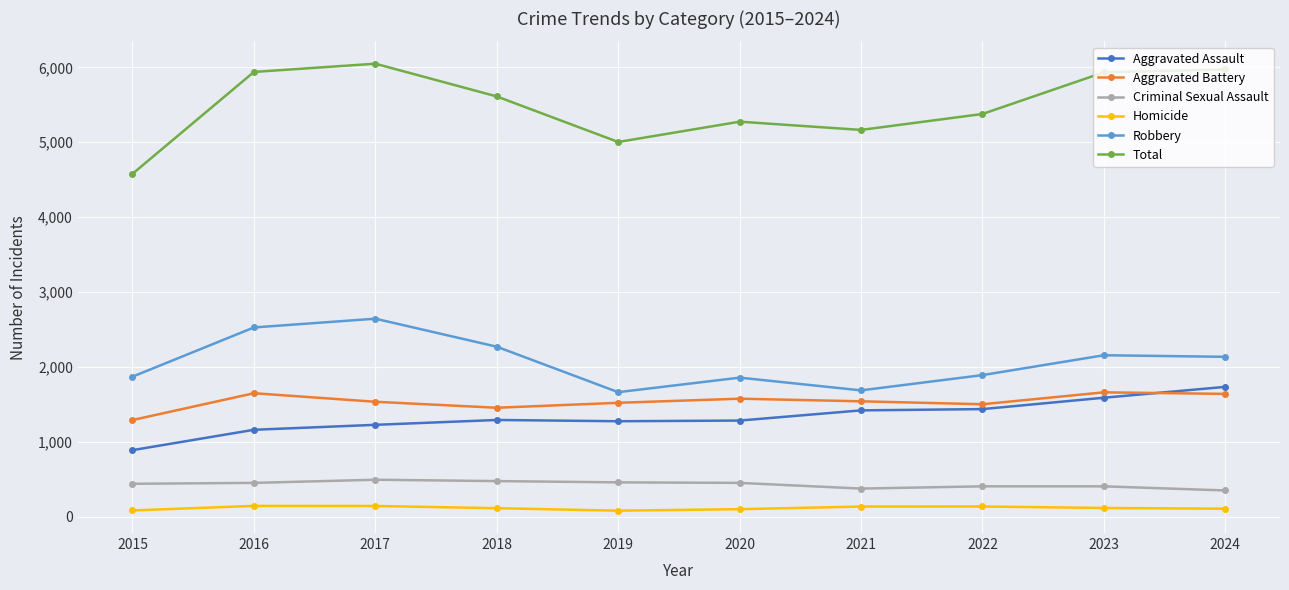

What is the maximum value for Robbery?

2645